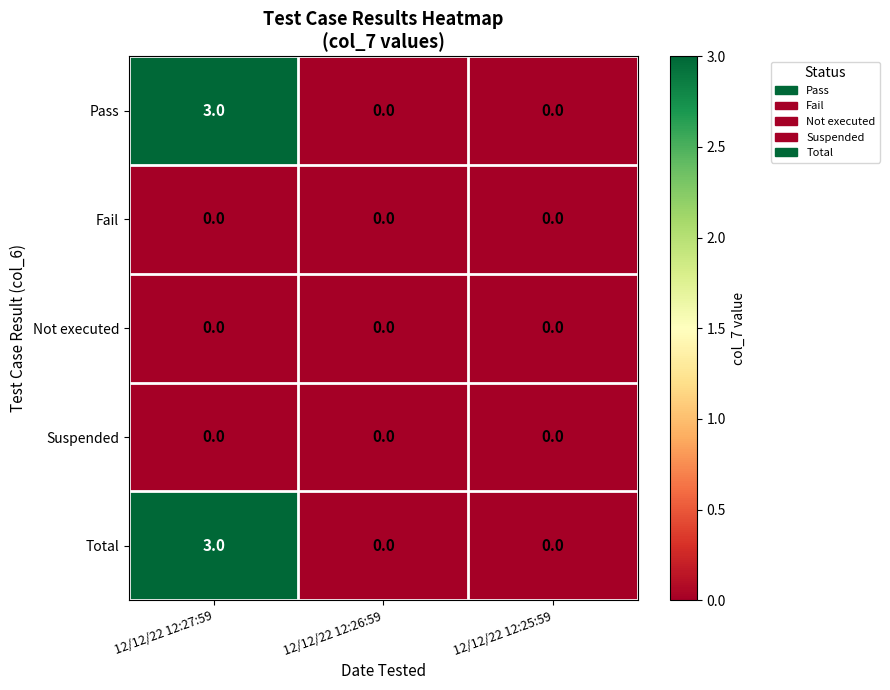

Which label corresponds to the largest value in the chart?

12/12/22 12:27:59